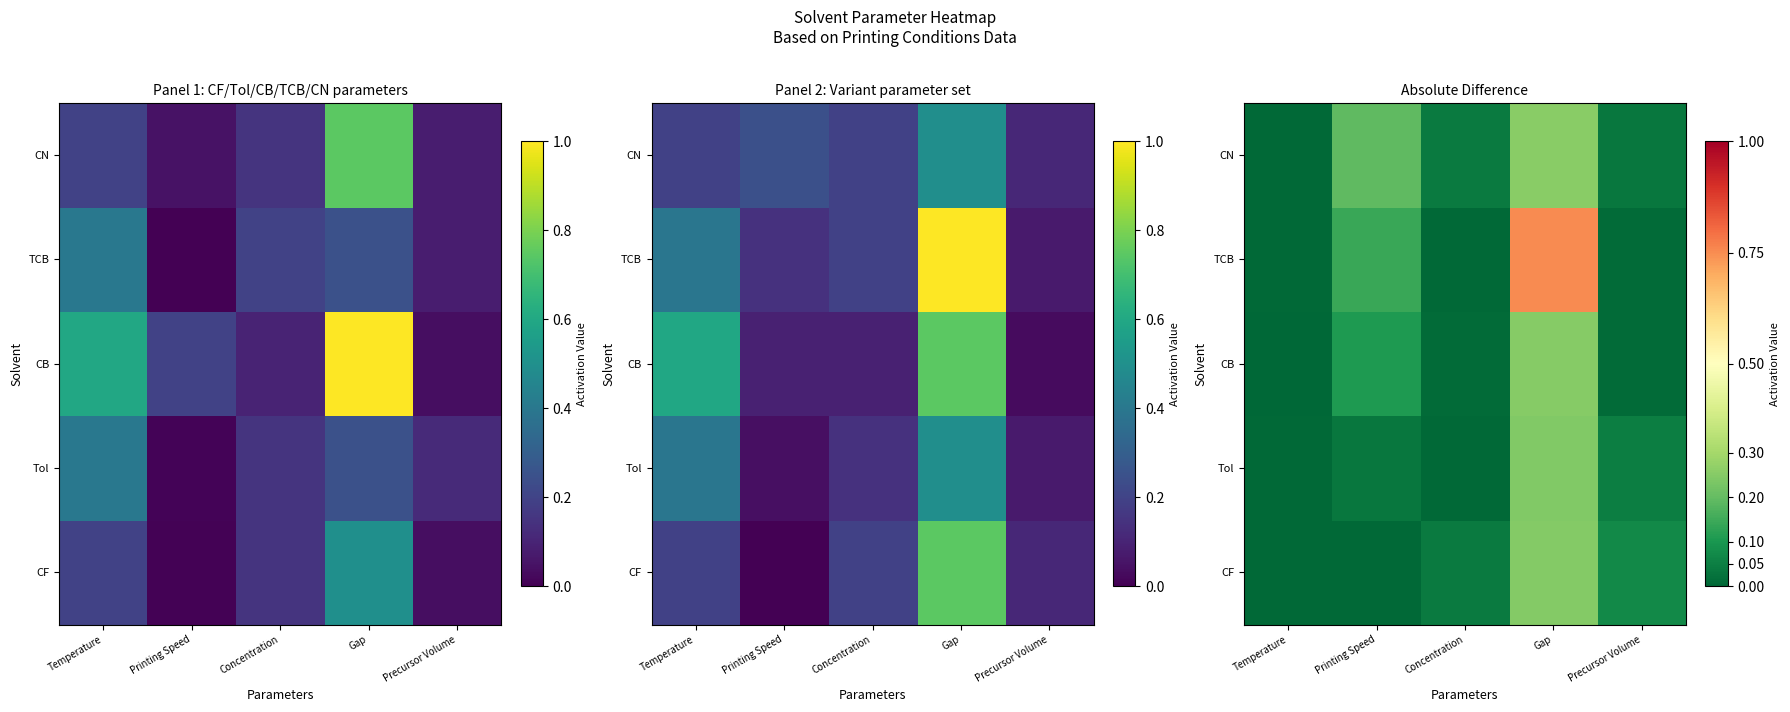

How many series are shown in this chart?

5